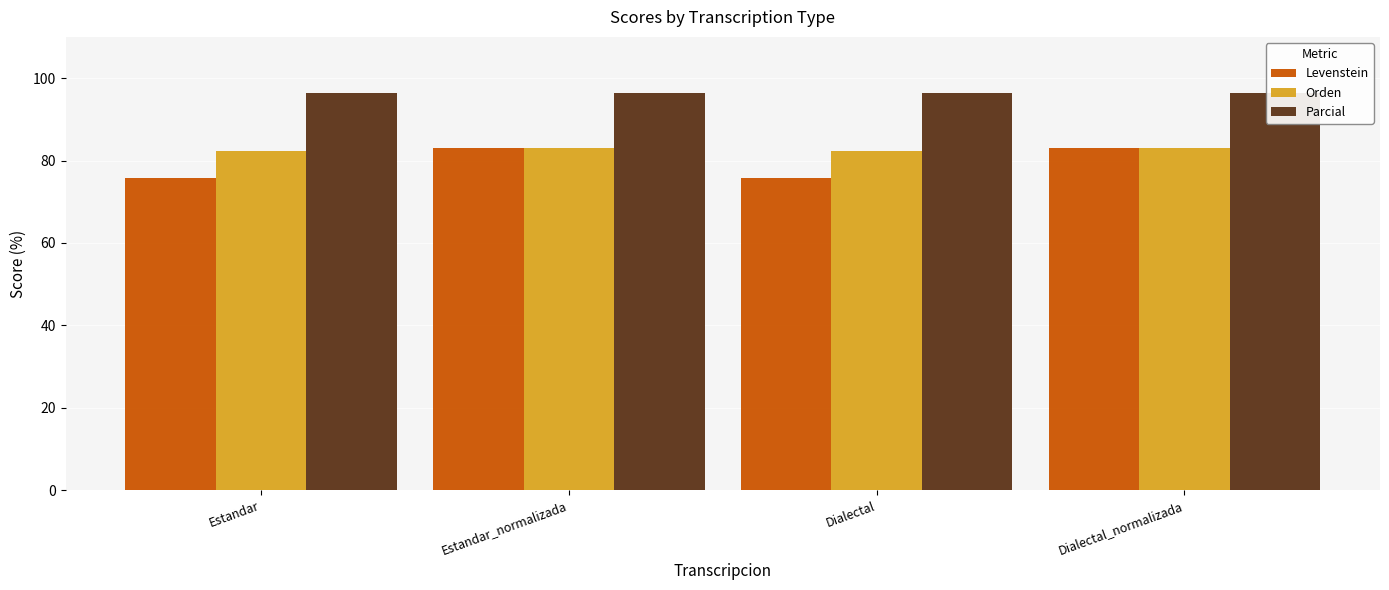

What are all the series names shown in the legend?

Levenstein, Orden, Parcial